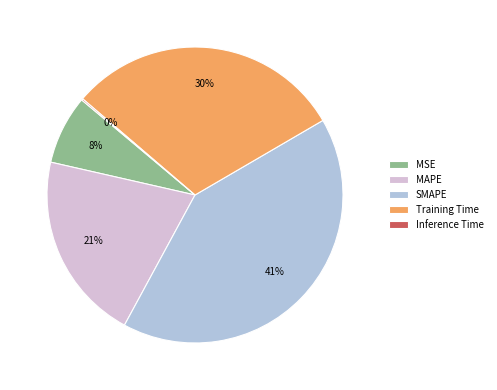

Do SMAPE and MAPE together represent more than half of the pie?

Yes